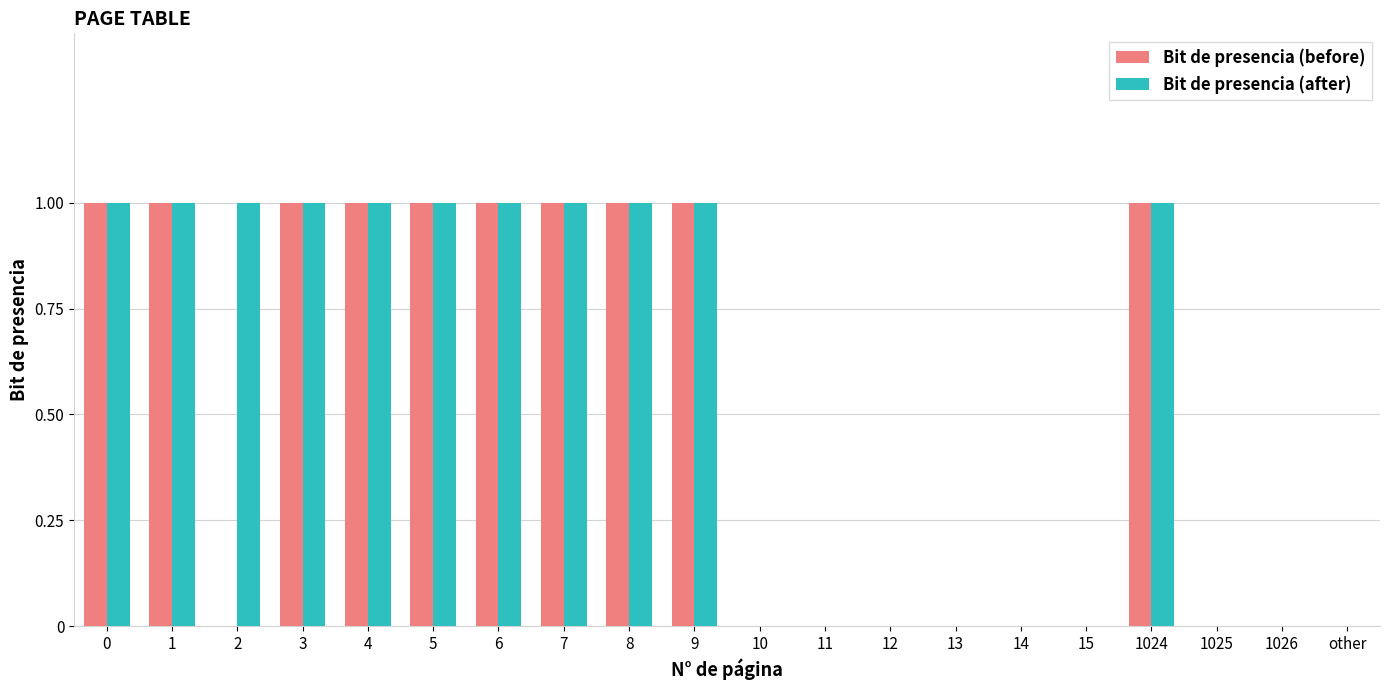

Reading left to right, transcribe all the data shown in this chart.

Bit de presencia (before): 0=1	1=1	2=0	3=1	4=1	5=1	6=1	7=1	8=1	9=1	10=0	11=0	12=0	13=0	14=0	15=0	1024=1	1025=0	1026=0	other=0
Bit de presencia (after): 0=1	1=1	2=1	3=1	4=1	5=1	6=1	7=1	8=1	9=1	10=0	11=0	12=0	13=0	14=0	15=0	1024=1	1025=0	1026=0	other=0